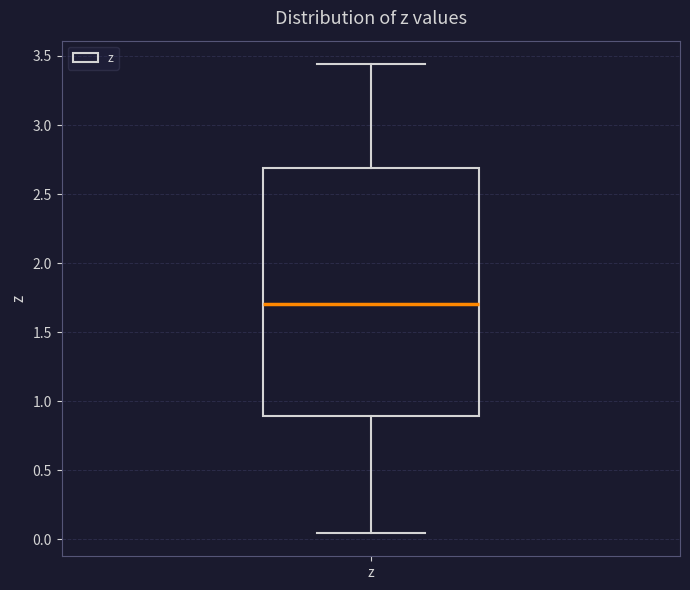

Read this box plot against the y-axis: the position of the median line, the range covered by the box, and the ends of both whiskers. The values are not printed on the chart, so give them approximately, as read against the axis.

median 1.70, box 0.90 to 2.70, whiskers 0.05 to 3.45